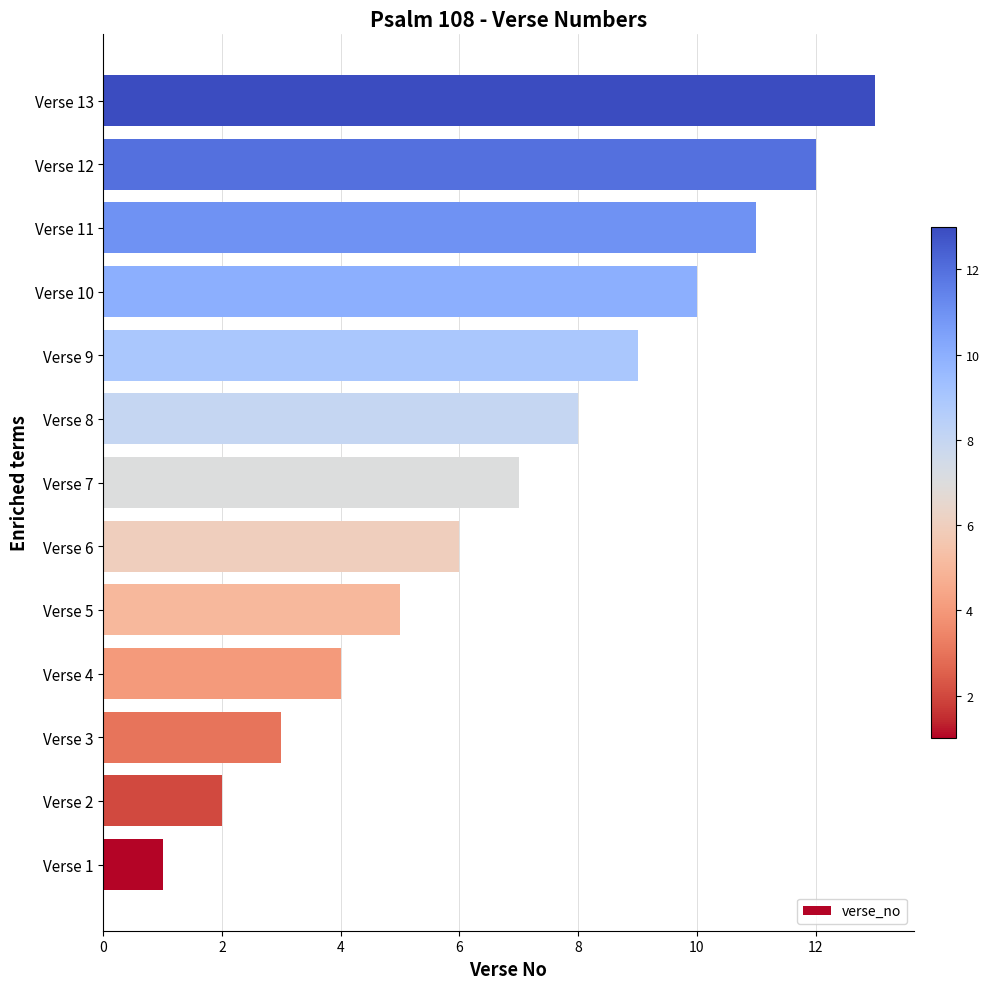

Rank the categories by value from lowest to highest.

Verse 1, Verse 2, Verse 3, Verse 4, Verse 5, Verse 6, Verse 7, Verse 8, Verse 9, Verse 10, Verse 11, Verse 12, Verse 13